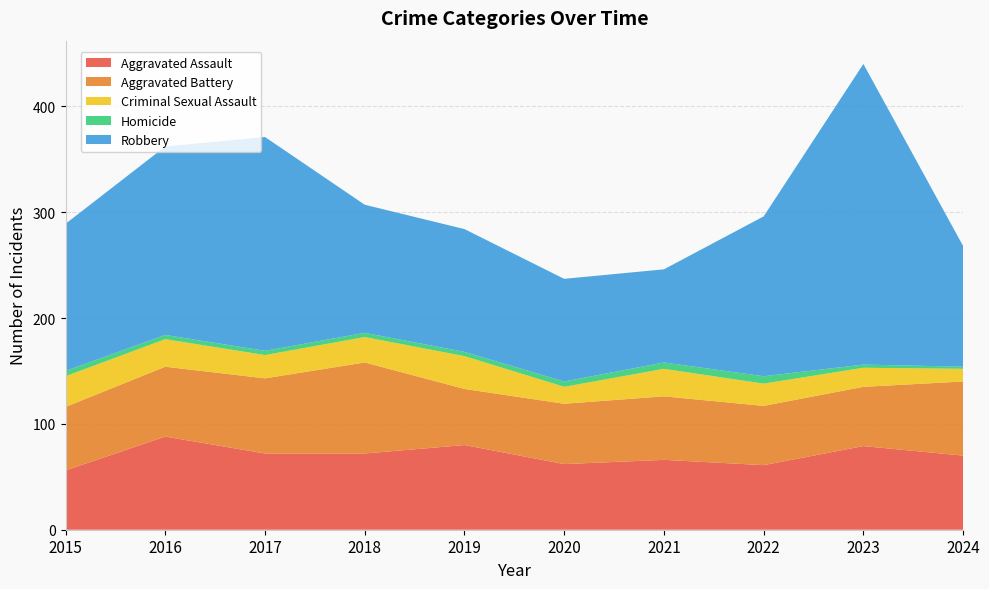

Reading left to right, list all the values displayed in this chart.

Aggravated Assault: 2015=56	2016=88	2017=72	2018=72	2019=80	2020=62	2021=66	2022=61	2023=79	2024=70
Aggravated Battery: 2015=60	2016=66	2017=71	2018=86	2019=53	2020=57	2021=60	2022=56	2023=56	2024=70
Criminal Sexual Assault: 2015=29	2016=26	2017=22	2018=24	2019=31	2020=16	2021=26	2022=21	2023=18	2024=12
Homicide: 2015=5	2016=4	2017=4	2018=4	2019=4	2020=5	2021=6	2022=7	2023=3	2024=2
Robbery: 2015=139	2016=178	2017=202	2018=121	2019=116	2020=97	2021=88	2022=151	2023=284	2024=114